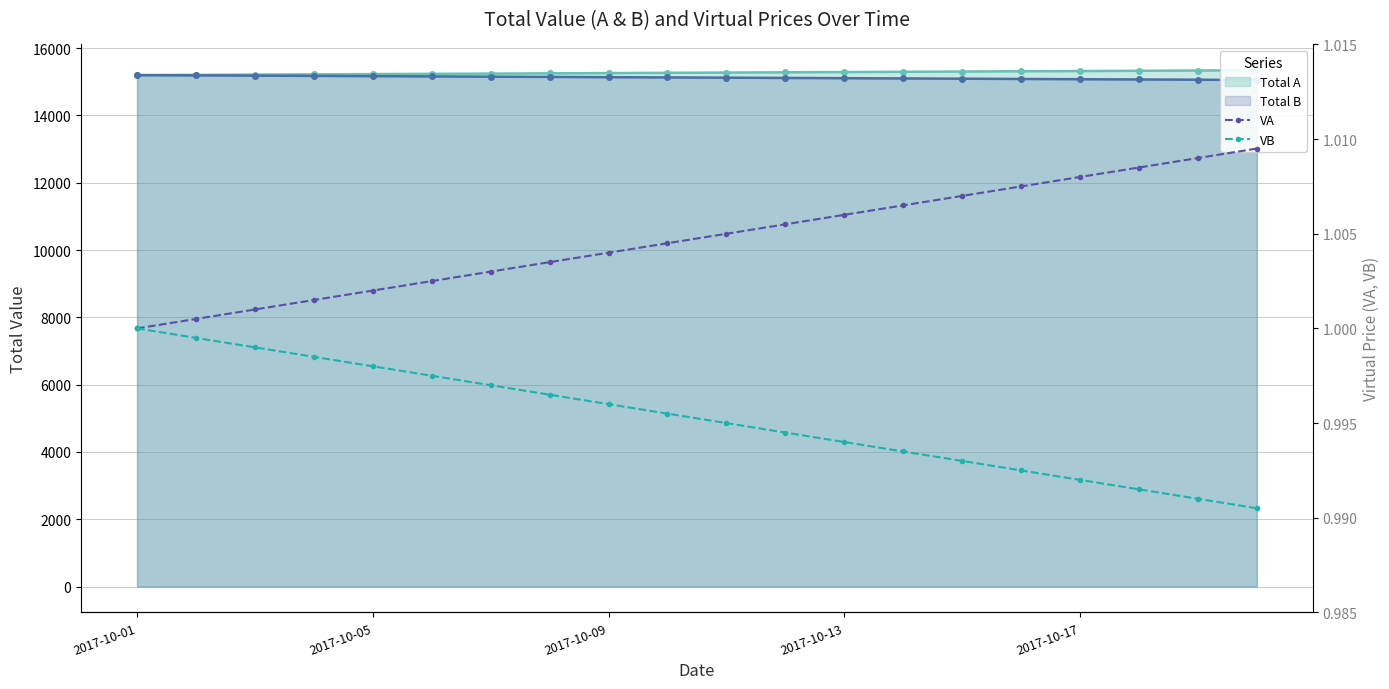

Which category has the lowest value in the VB series?

19